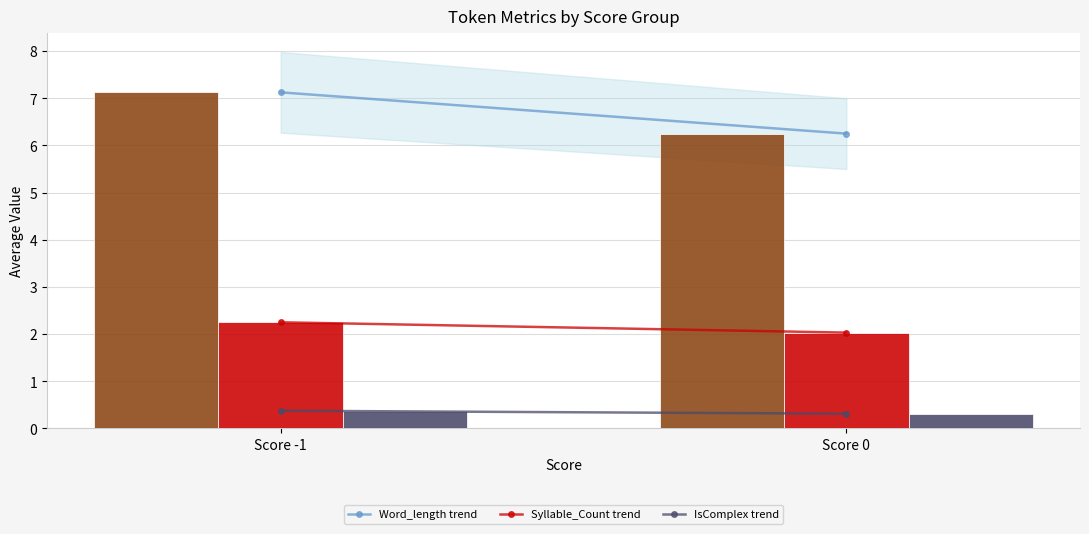

At which category is the sum across all series the highest?

Score -1